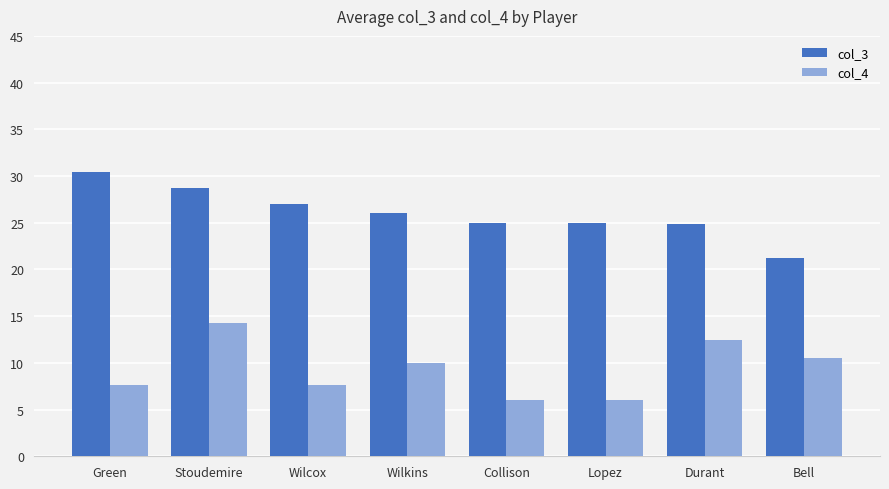

At which category is the sum across all series the highest?

Stoudemire